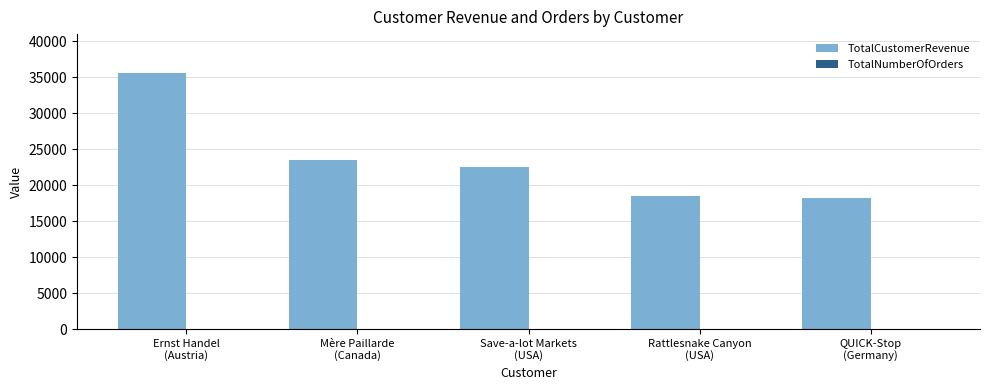

What is the maximum value shown in the chart?

35630